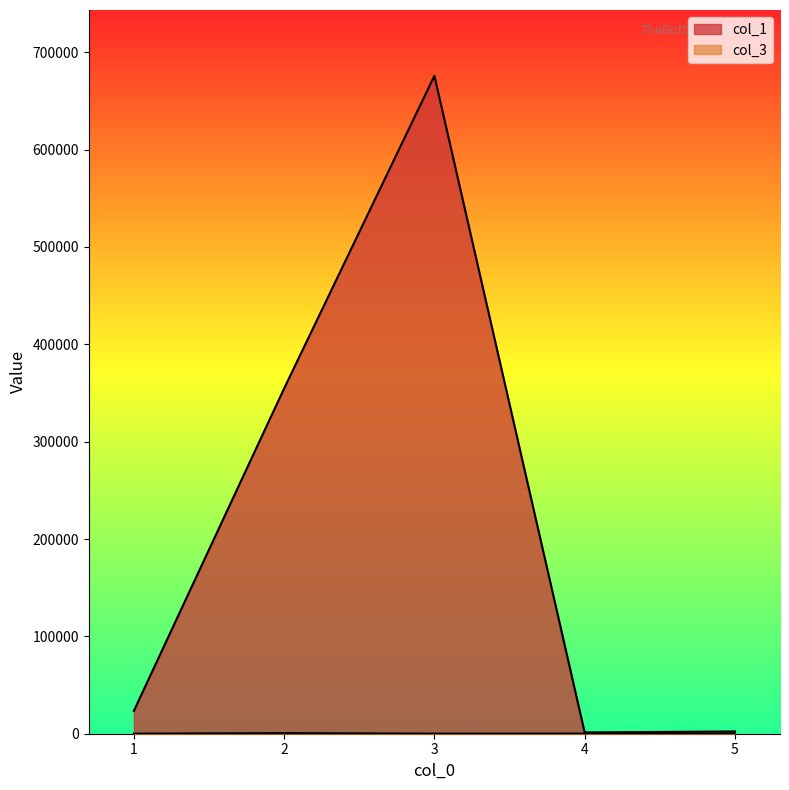

What is the difference between the maximum and minimum values in the col_1 series?

674506